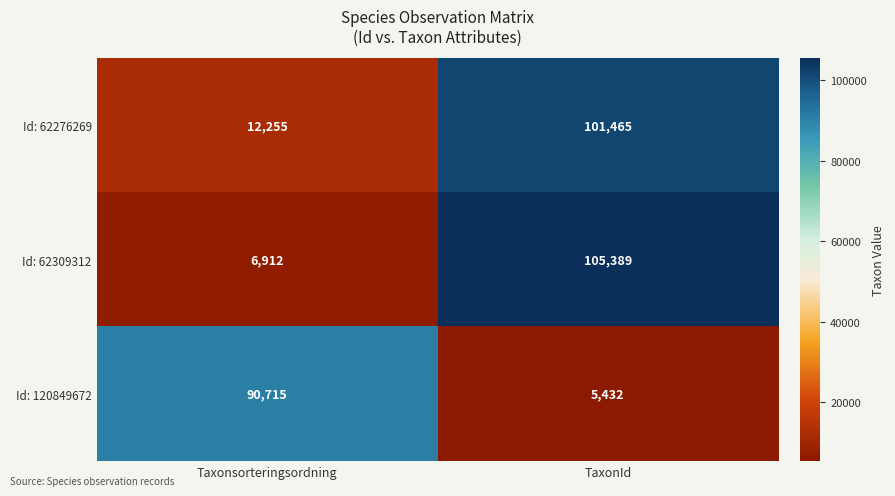

What value does the Id: 62309312 series have at TaxonId?

105389